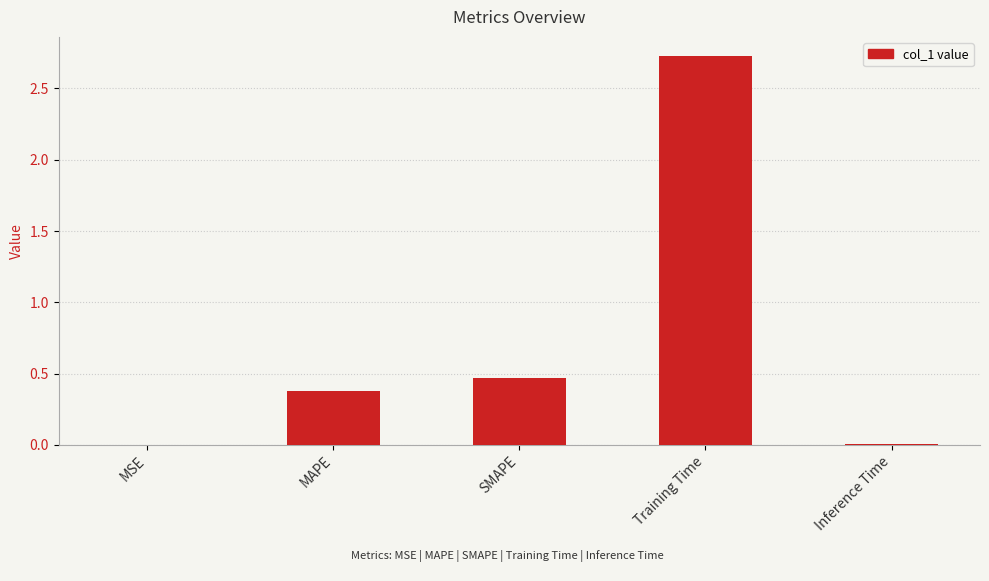

What is the sum of the values at SMAPE and Training Time?

3.2